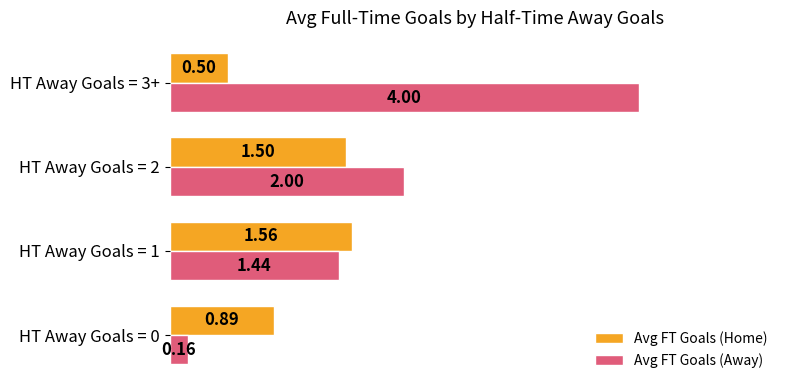

Which series has the widest spread of values?

Avg FT Goals (Away)